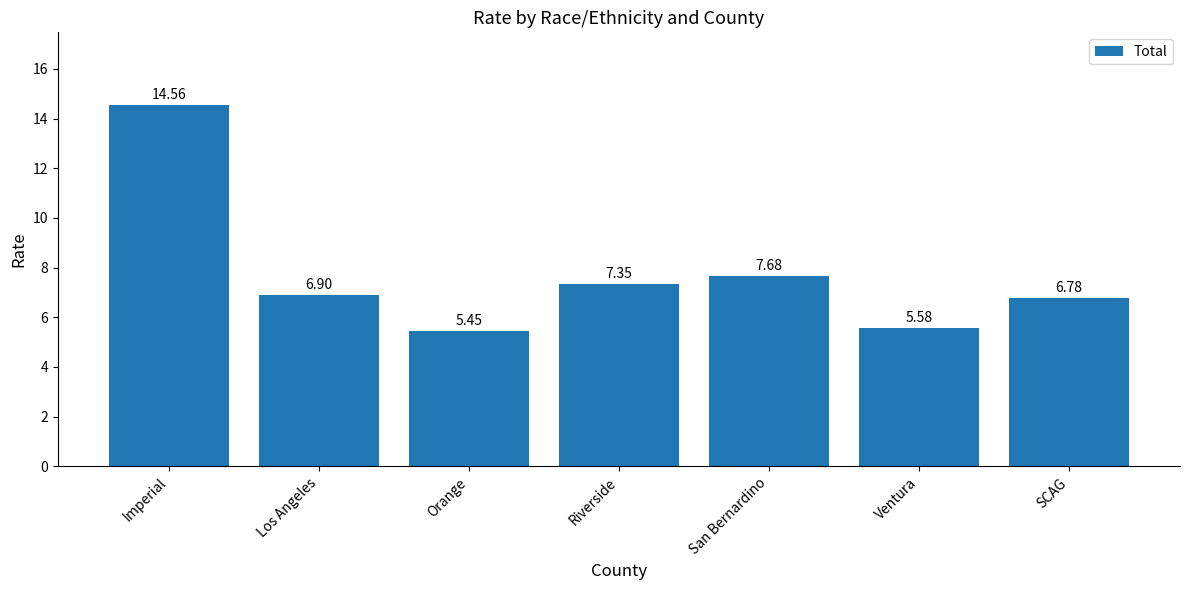

The value at Riverside is 12.9. True or false?

False